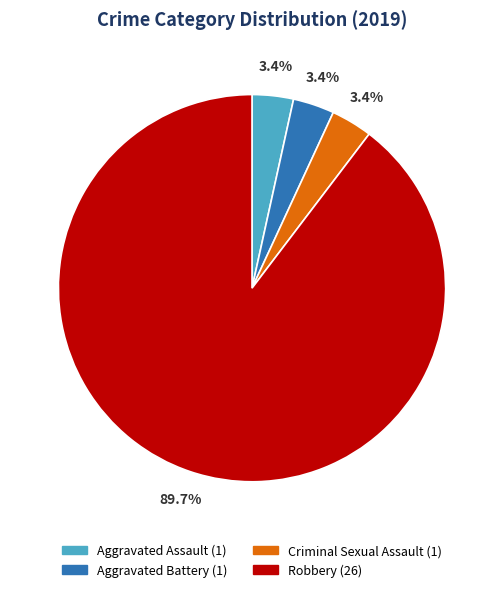

Is the sum of Aggravated Battery and Robbery greater than half?

Yes